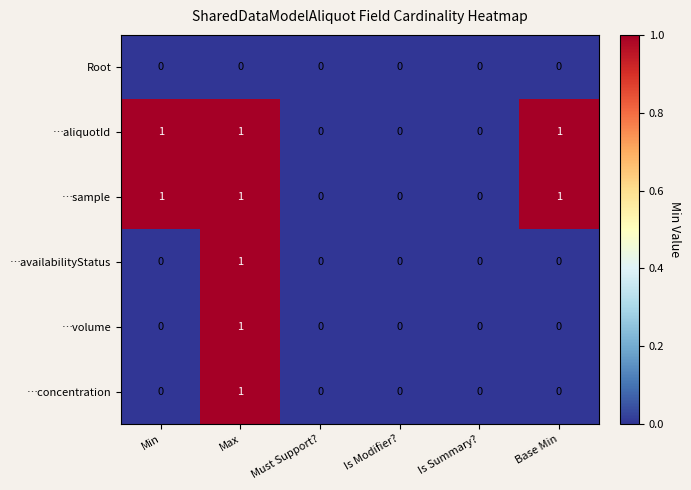

How many …availabilityStatus values are between 0 and 1?

6